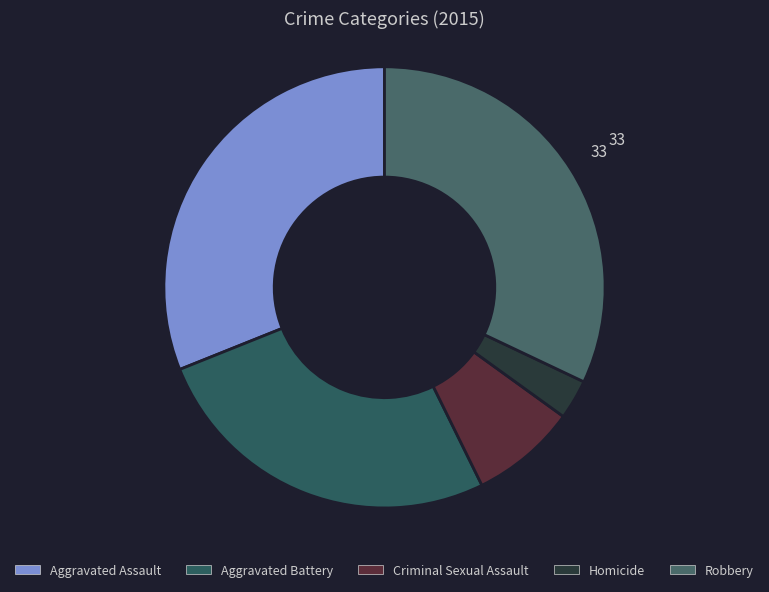

Which category has the biggest portion of the pie?

Robbery